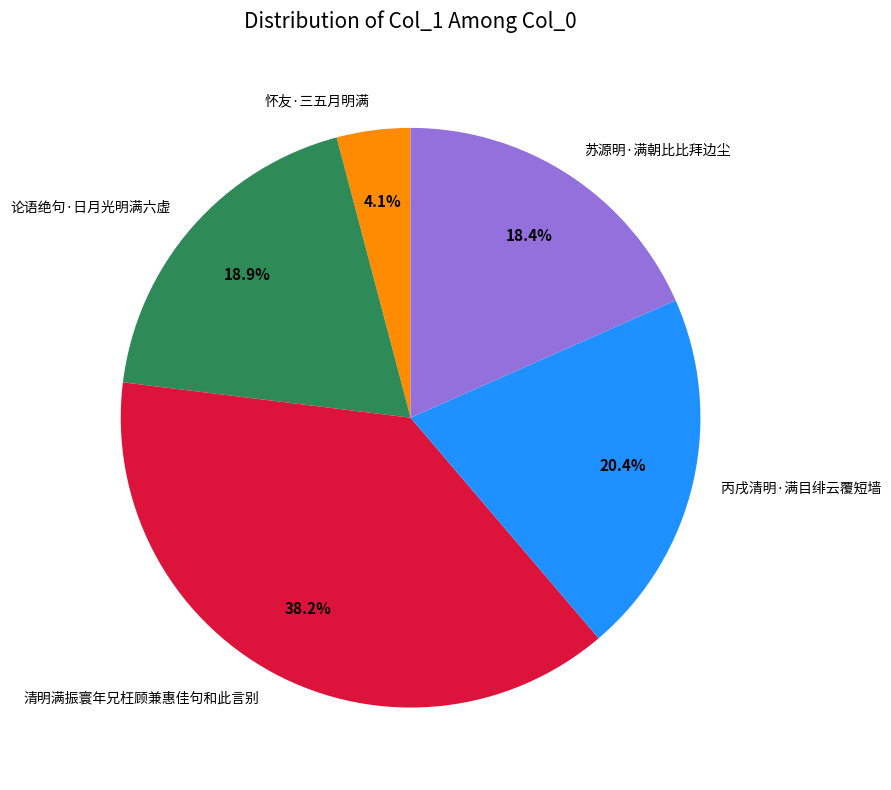

True or false: 怀友·三五月明满 accounts for 4% of the total.

True